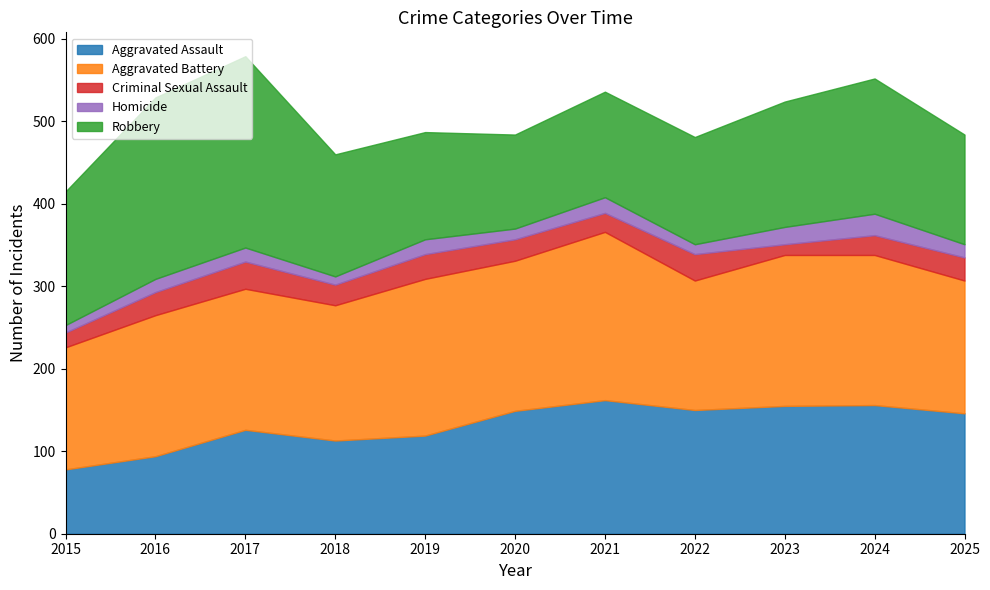

Reading left to right, extract all data points from this chart.

Aggravated Assault: 2015=78	2016=94	2017=126	2018=113	2019=119	2020=149	2021=162	2022=150	2023=155	2024=156	2025=146
Aggravated Battery: 2015=148	2016=171	2017=171	2018=164	2019=190	2020=182	2021=204	2022=157	2023=183	2024=182	2025=161
Criminal Sexual Assault: 2015=18	2016=28	2017=33	2018=25	2019=30	2020=26	2021=23	2022=32	2023=13	2024=24	2025=28
Homicide: 2015=9	2016=16	2017=17	2018=10	2019=18	2020=13	2021=19	2022=12	2023=21	2024=26	2025=16
Robbery: 2015=162	2016=220	2017=232	2018=148	2019=130	2020=114	2021=128	2022=130	2023=152	2024=164	2025=133